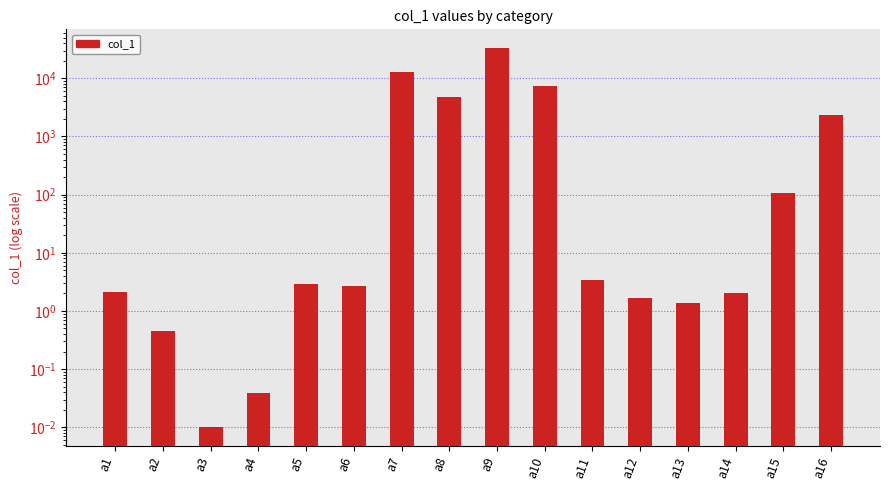

Between a11 and a7, which is larger?

a7